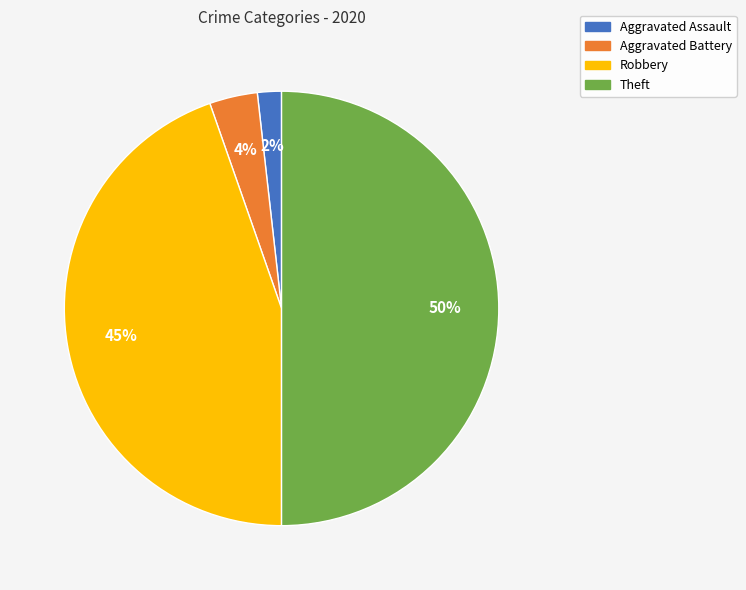

Is it true that Robbery is 45% of the pie?

True